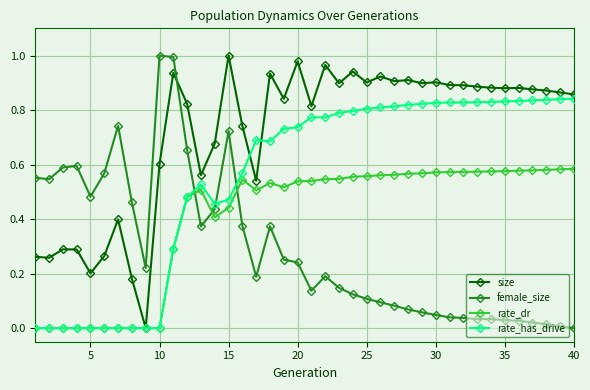

Rank the series by their average value, from lowest to highest.

female_size, rate_dr, rate_has_drive, size